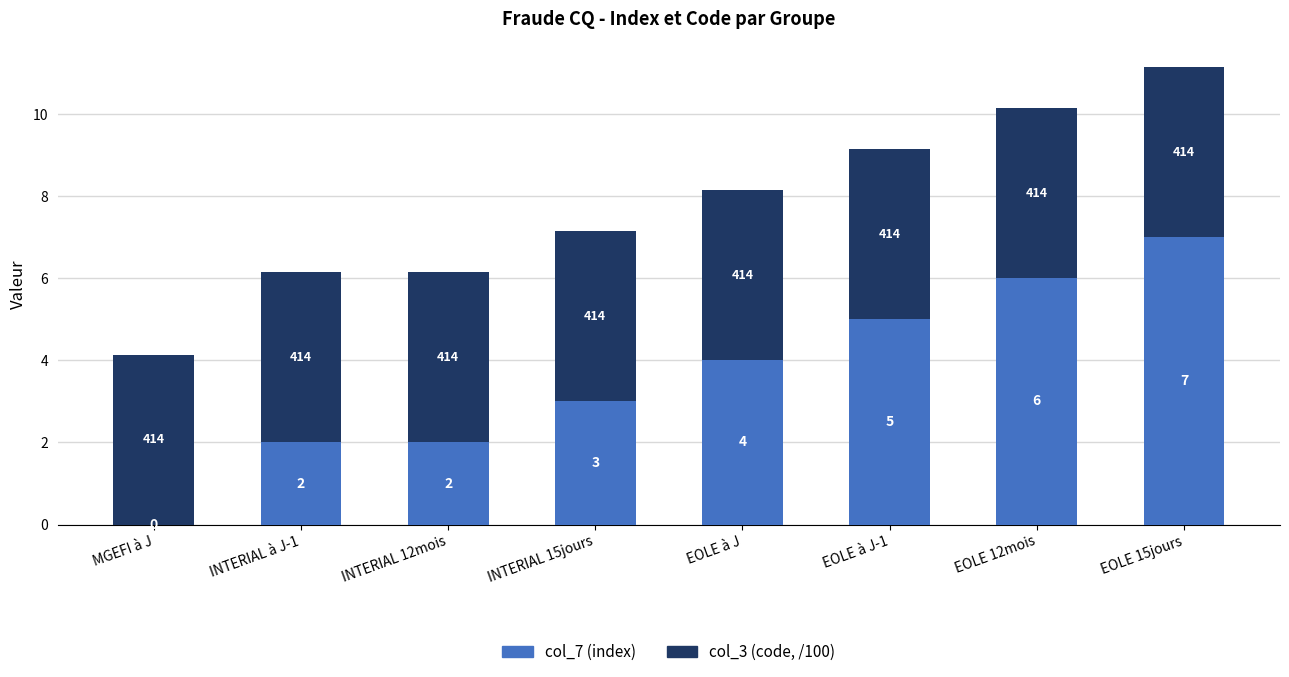

Does the chart contain stacked bars?

Yes